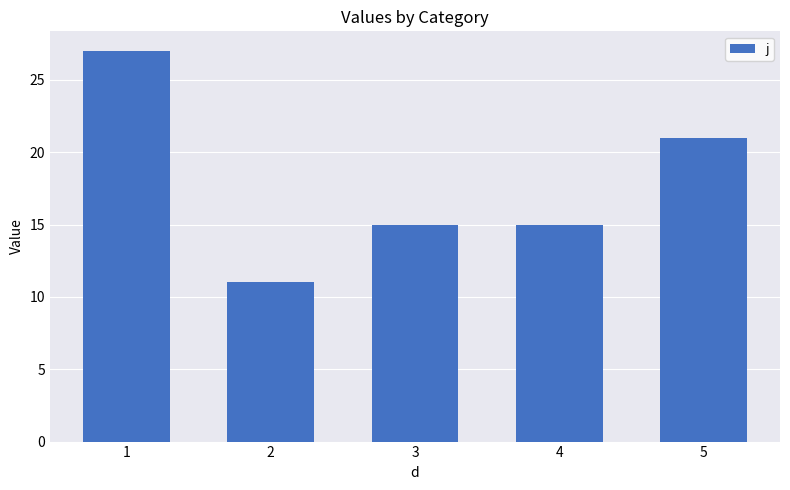

Between 2 and 5, which is larger?

5